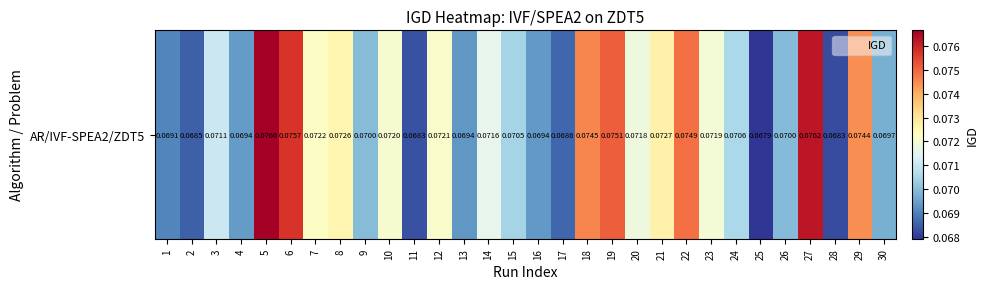

List the labels in order of value, smallest first.

25, 28, 11, 2, 17, 1, 13, 16, 4, 30, 26, 9, 15, 24, 3, 14, 20, 23, 10, 12, 7, 8, 21, 29, 18, 22, 19, 6, 27, 5